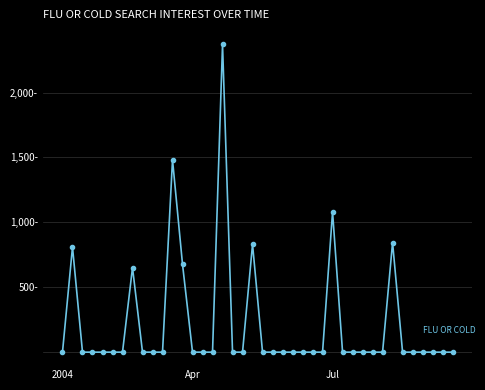

What is the value of the 17th point from the left?

2370.0